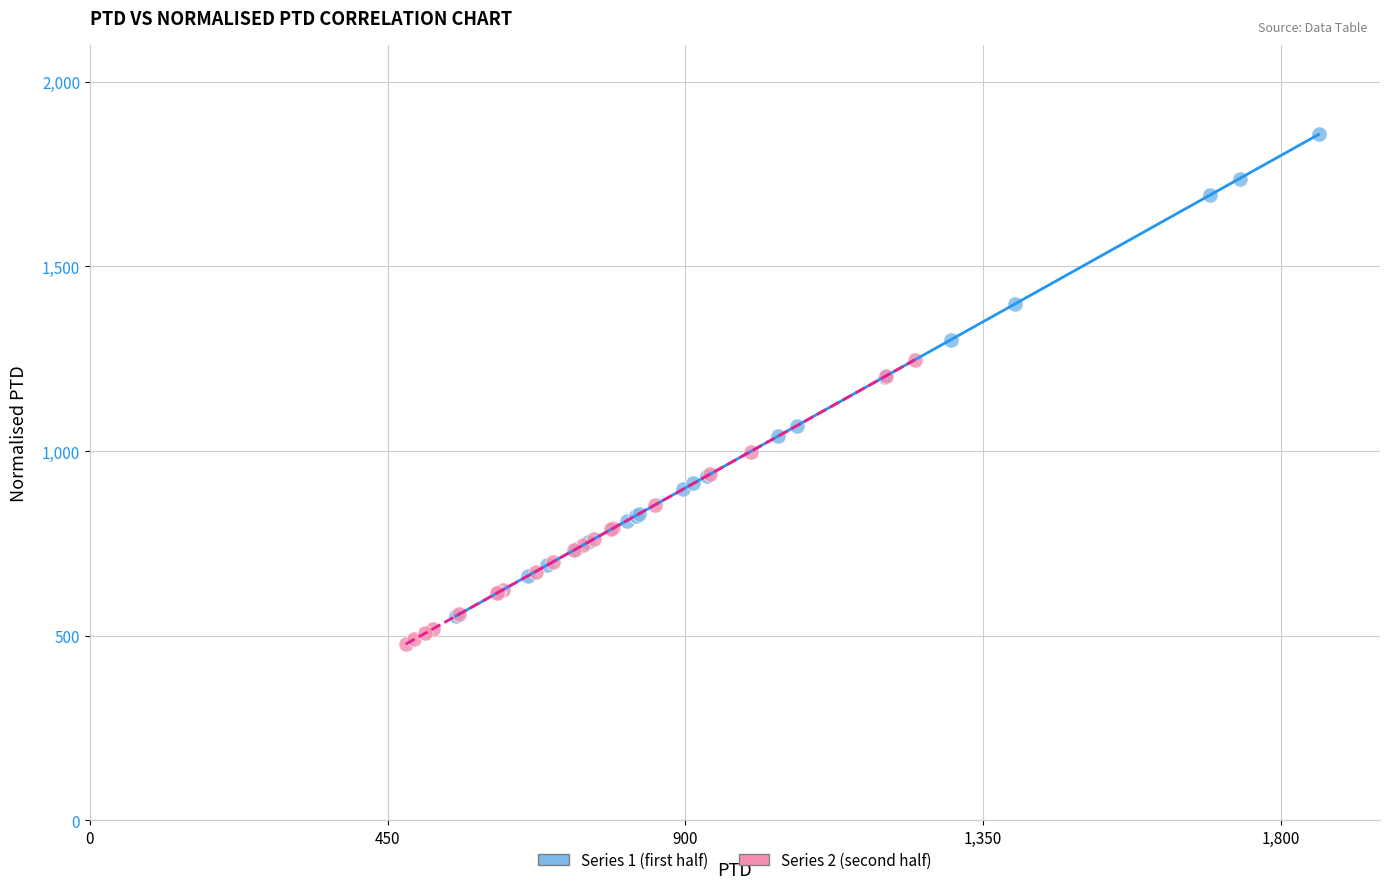

Which series has the largest Y range (max minus min)?

Series 1 (first half)